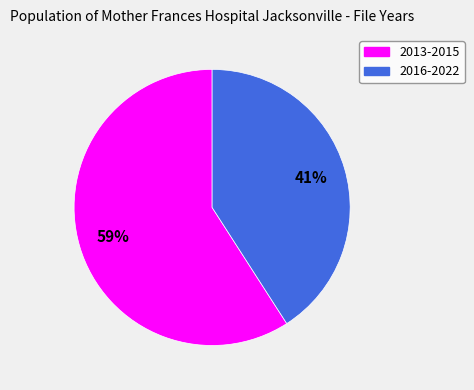

Count the number of slices in the pie.

2